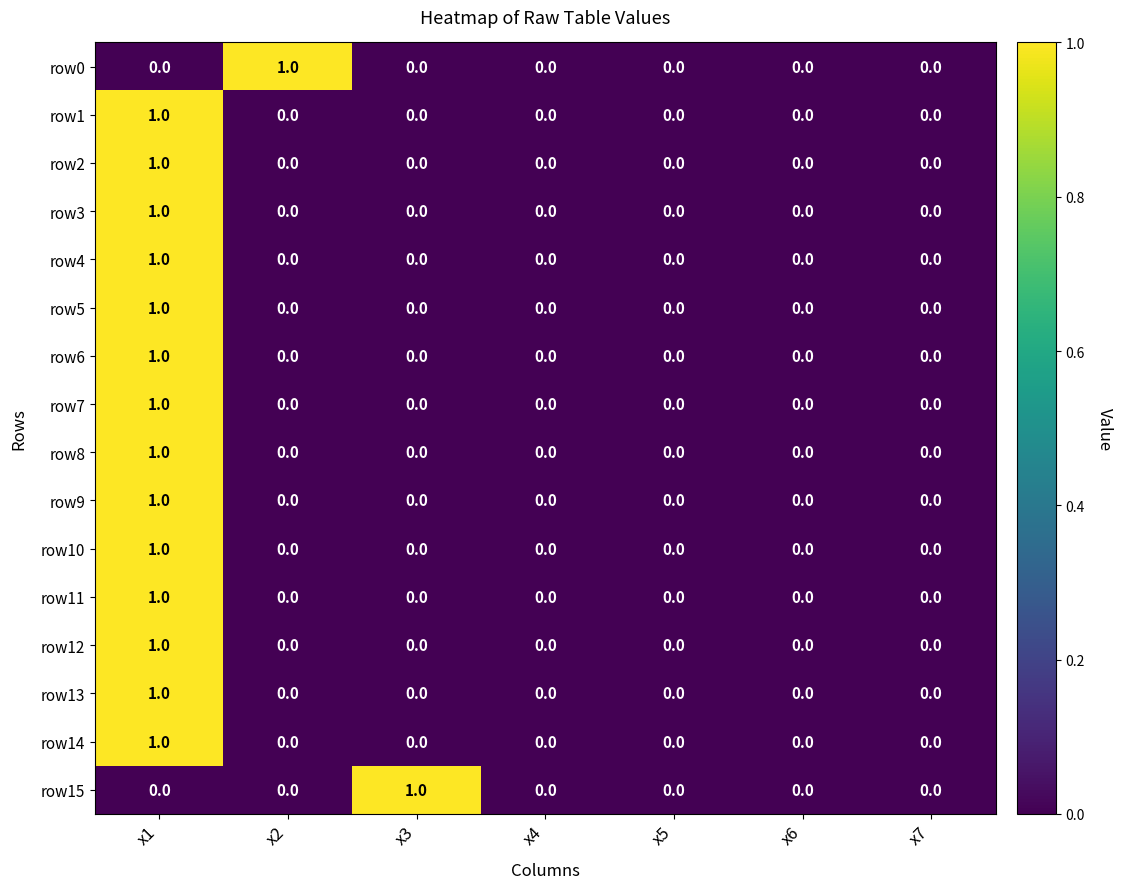

The value of row14 at x3 is 0. True or false?

True